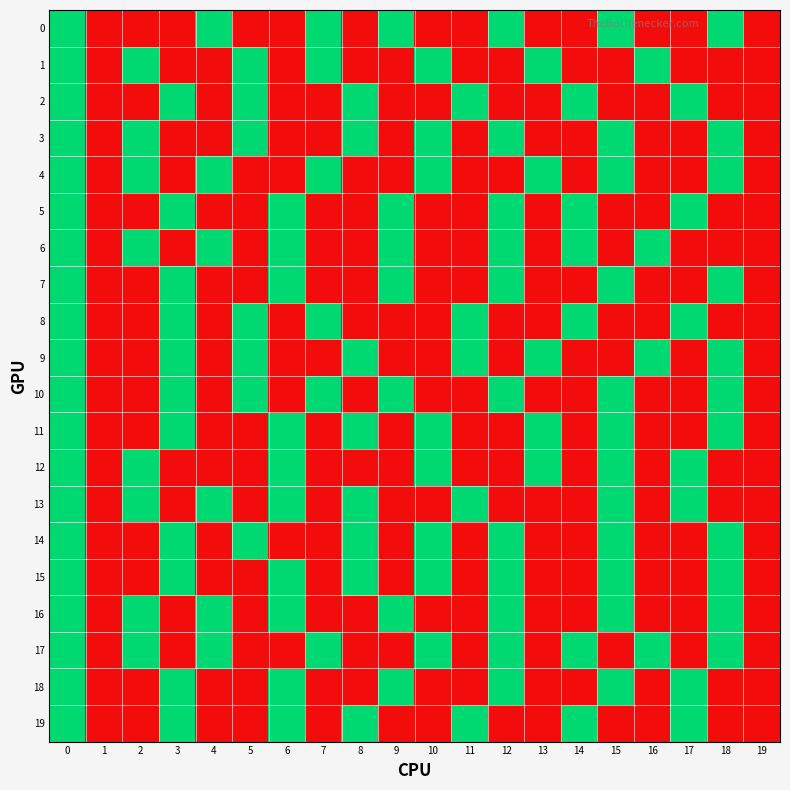

Reading left to right, extract all data points from this chart.

0: 0=1	1=0	2=0	3=0	4=1	5=0	6=0	7=1	8=0	9=1	10=0	11=0	12=1	13=0	14=0	15=1	16=0	17=0	18=1	19=0
1: 0=1	1=0	2=1	3=0	4=0	5=1	6=0	7=1	8=0	9=0	10=1	11=0	12=0	13=1	14=0	15=0	16=1	17=0	18=0	19=0
2: 0=1	1=0	2=0	3=1	4=0	5=1	6=0	7=0	8=1	9=0	10=0	11=1	12=0	13=0	14=1	15=0	16=0	17=1	18=0	19=0
3: 0=1	1=0	2=1	3=0	4=0	5=1	6=0	7=0	8=1	9=0	10=1	11=0	12=1	13=0	14=0	15=1	16=0	17=0	18=1	19=0
4: 0=1	1=0	2=1	3=0	4=1	5=0	6=0	7=1	8=0	9=0	10=1	11=0	12=0	13=1	14=0	15=1	16=0	17=0	18=1	19=0
5: 0=1	1=0	2=0	3=1	4=0	5=0	6=1	7=0	8=0	9=1	10=0	11=0	12=1	13=0	14=1	15=0	16=0	17=1	18=0	19=0
6: 0=1	1=0	2=1	3=0	4=1	5=0	6=1	7=0	8=0	9=1	10=0	11=0	12=1	13=0	14=1	15=0	16=1	17=0	18=0	19=0
7: 0=1	1=0	2=0	3=1	4=0	5=0	6=1	7=0	8=0	9=1	10=0	11=0	12=1	13=0	14=0	15=1	16=0	17=0	18=1	19=0
8: 0=1	1=0	2=0	3=1	4=0	5=1	6=0	7=1	8=0	9=0	10=0	11=1	12=0	13=0	14=1	15=0	16=0	17=1	18=0	19=0
9: 0=1	1=0	2=0	3=1	4=0	5=1	6=0	7=0	8=1	9=0	10=0	11=1	12=0	13=1	14=0	15=0	16=1	17=0	18=1	19=0
10: 0=1	1=0	2=0	3=1	4=0	5=1	6=0	7=1	8=0	9=1	10=0	11=0	12=1	13=0	14=0	15=1	16=0	17=0	18=1	19=0
11: 0=1	1=0	2=0	3=1	4=0	5=0	6=1	7=0	8=1	9=0	10=1	11=0	12=0	13=1	14=0	15=1	16=0	17=0	18=1	19=0
12: 0=1	1=0	2=1	3=0	4=0	5=0	6=1	7=0	8=0	9=0	10=1	11=0	12=0	13=1	14=0	15=1	16=0	17=1	18=0	19=0
13: 0=1	1=0	2=1	3=0	4=1	5=0	6=1	7=0	8=1	9=0	10=0	11=1	12=0	13=0	14=0	15=1	16=0	17=1	18=0	19=0
14: 0=1	1=0	2=0	3=1	4=0	5=1	6=0	7=0	8=1	9=0	10=1	11=0	12=1	13=0	14=0	15=1	16=0	17=0	18=1	19=0
15: 0=1	1=0	2=0	3=1	4=0	5=0	6=1	7=0	8=1	9=0	10=1	11=0	12=1	13=0	14=0	15=1	16=0	17=0	18=1	19=0
16: 0=1	1=0	2=1	3=0	4=1	5=0	6=1	7=0	8=0	9=1	10=0	11=0	12=1	13=0	14=0	15=1	16=0	17=0	18=1	19=0
17: 0=1	1=0	2=1	3=0	4=1	5=0	6=0	7=1	8=0	9=0	10=1	11=0	12=1	13=0	14=1	15=0	16=1	17=0	18=1	19=0
18: 0=1	1=0	2=0	3=1	4=0	5=0	6=1	7=0	8=0	9=1	10=0	11=0	12=1	13=0	14=0	15=1	16=0	17=1	18=0	19=0
19: 0=1	1=0	2=0	3=1	4=0	5=0	6=1	7=0	8=1	9=0	10=0	11=1	12=0	13=0	14=1	15=0	16=0	17=1	18=0	19=0